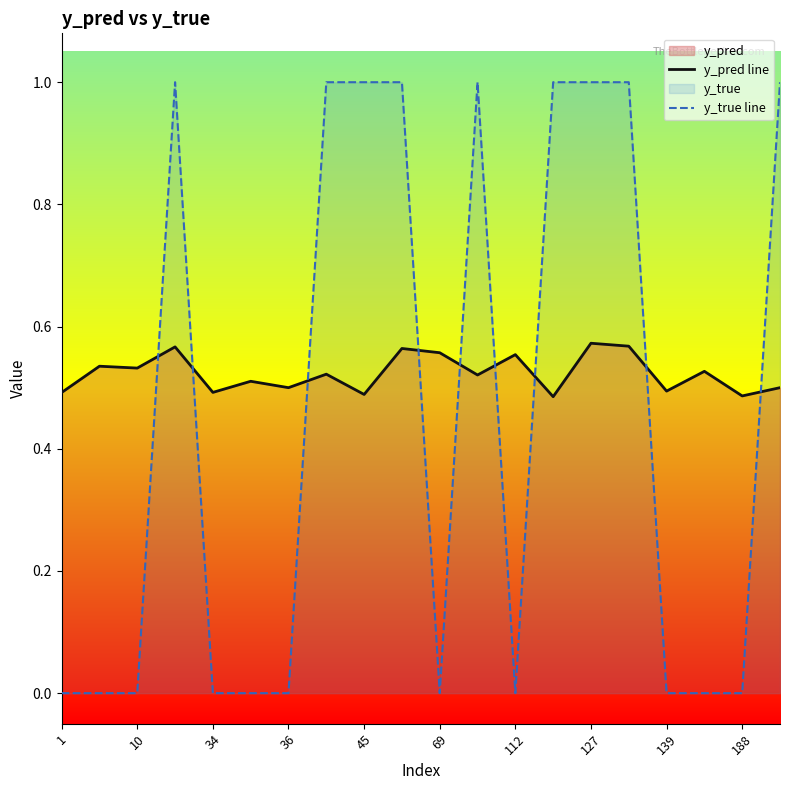

What is the maximum value shown in the chart?

1.0